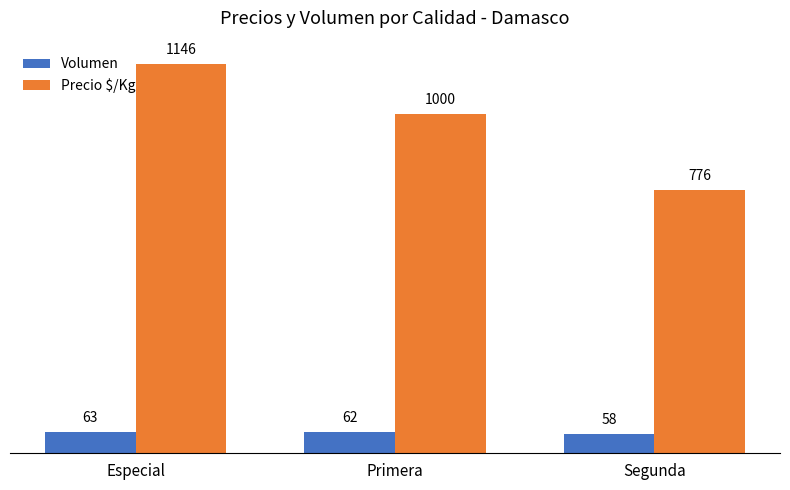

What is the greatest value displayed?

1146